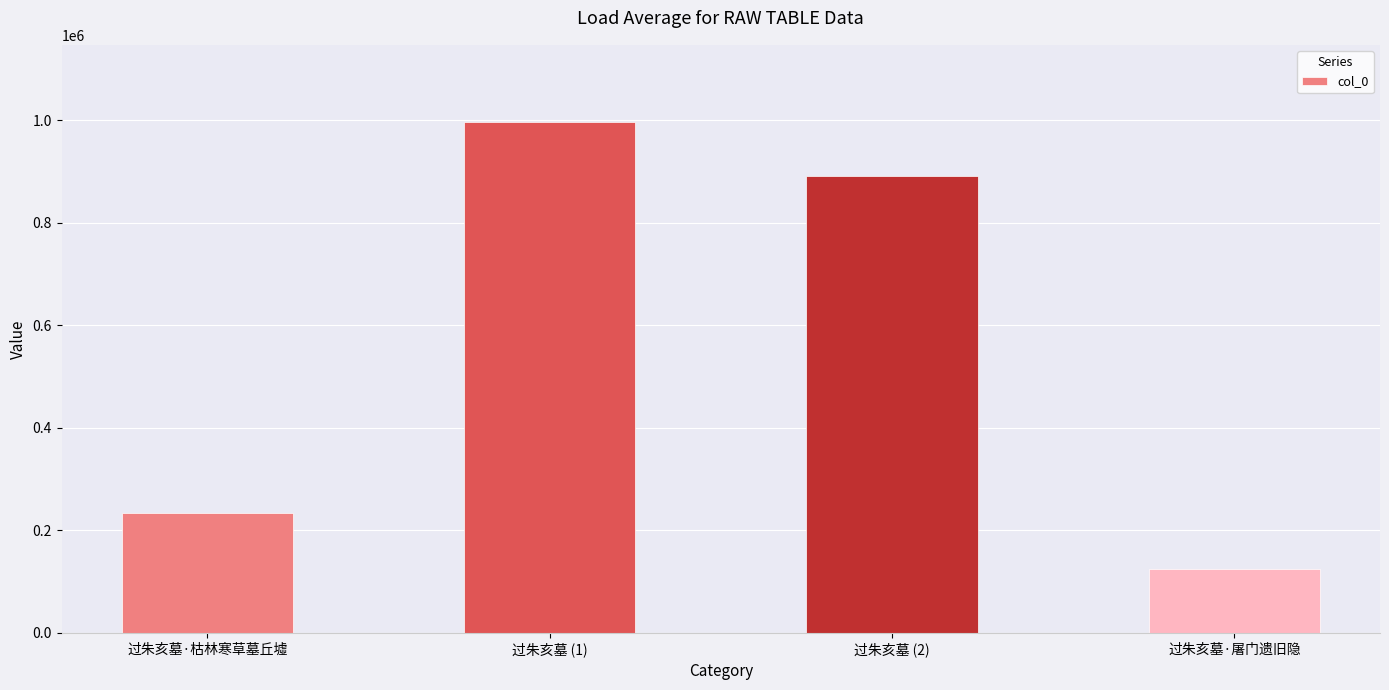

Reading right to left, list all the values displayed in this chart.

过朱亥墓·屠门遗旧隐=124079	过朱亥墓 (2)=892365	过朱亥墓 (1)=997846	过朱亥墓·枯林寒草墓丘墟=233869